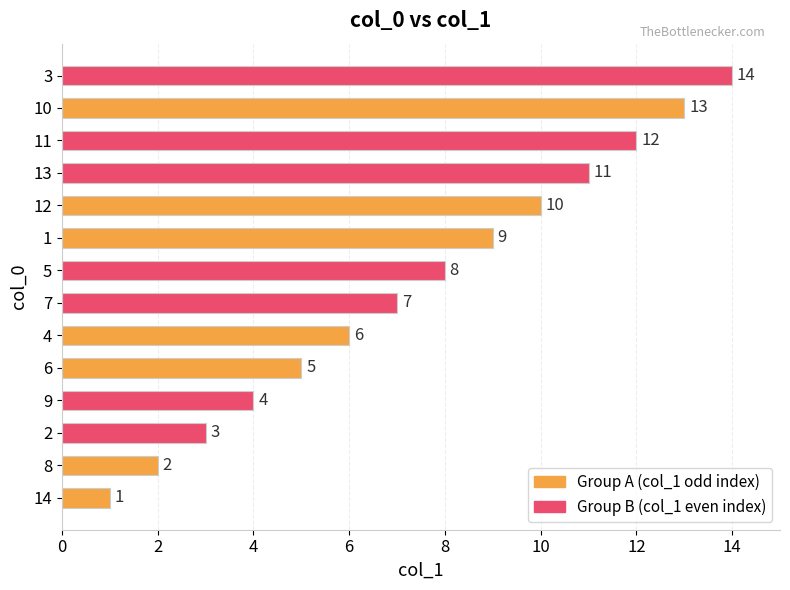

What is the difference between the maximum and minimum values?

13